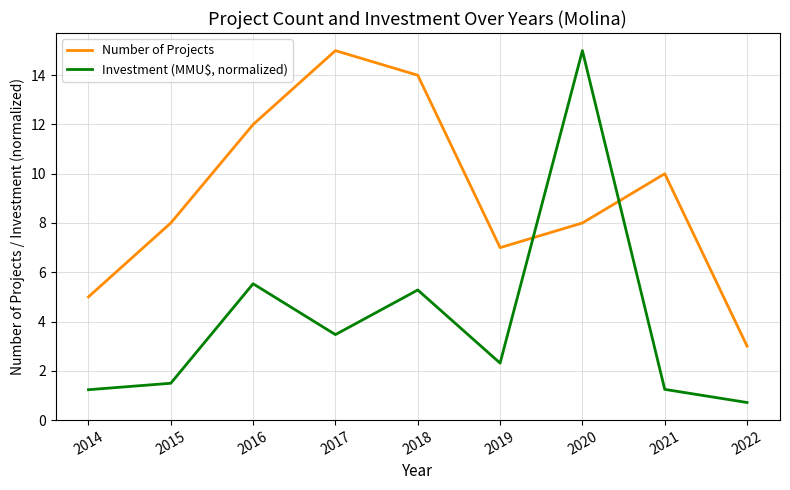

What is the sum of the Investment (MMU$, normalized) values at 2020 and 2014?

16.2